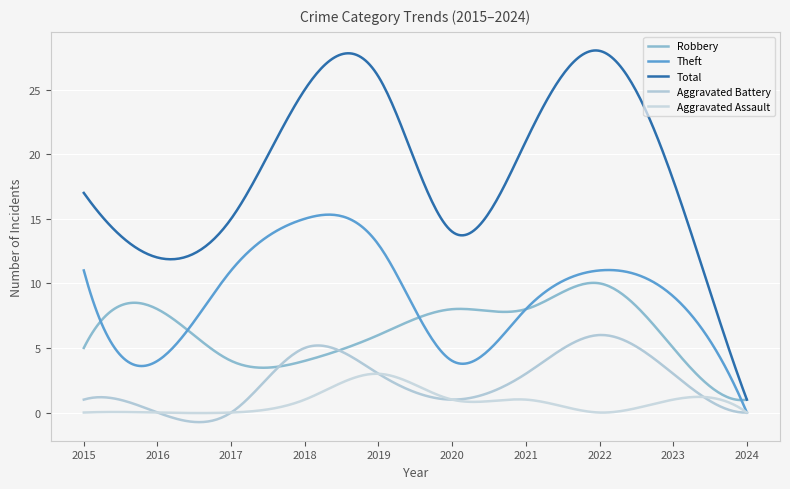

How many lines are shown in the chart?

5